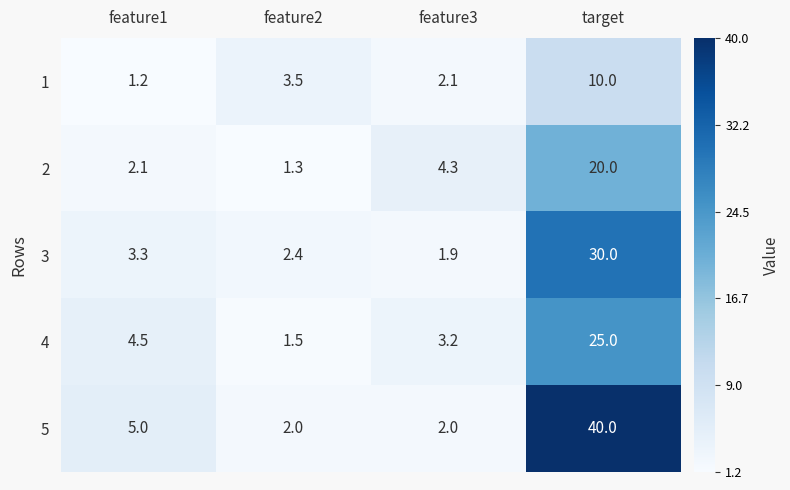

What is the total value across all series at feature2?

10.7